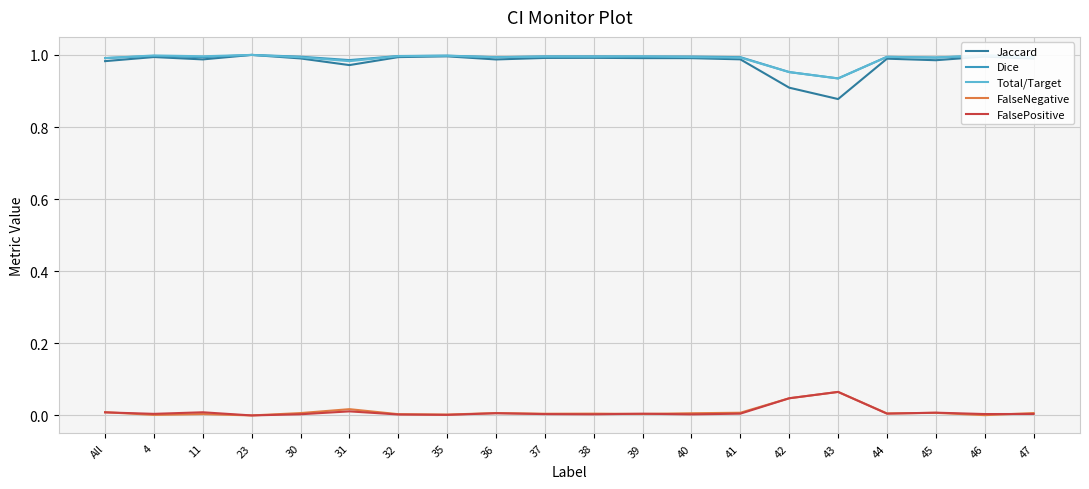

What are all the series names shown in the legend?

Jaccard, Dice, Total/Target, FalseNegative, FalsePositive